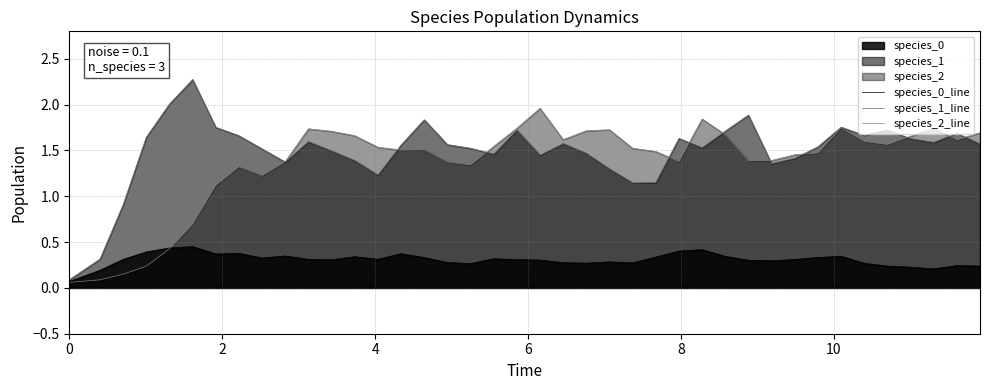

How many lines are shown in the chart?

3